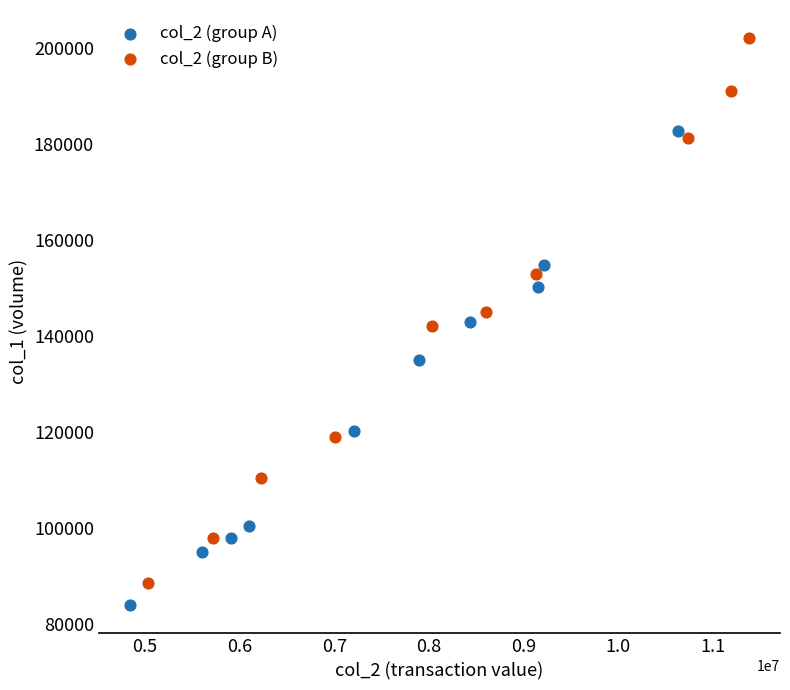

Which series contains the highest Y value?

col_2 (group B)